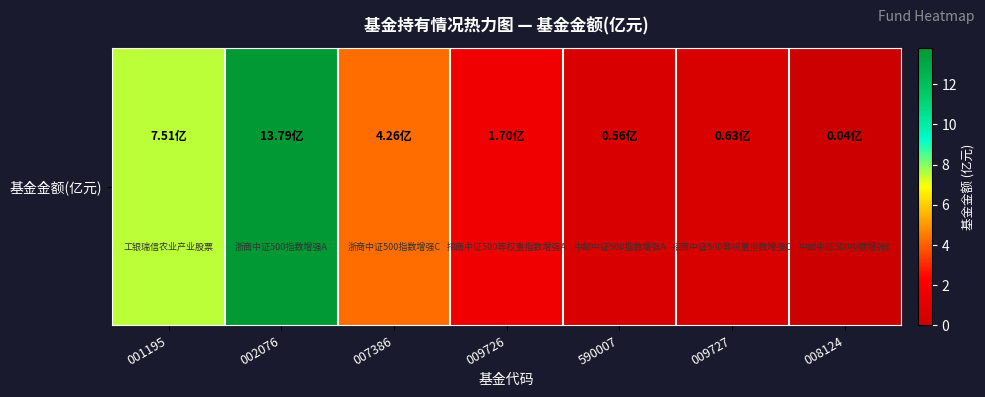

The chart shows a value of 0.6 at 009727. True or false?

True